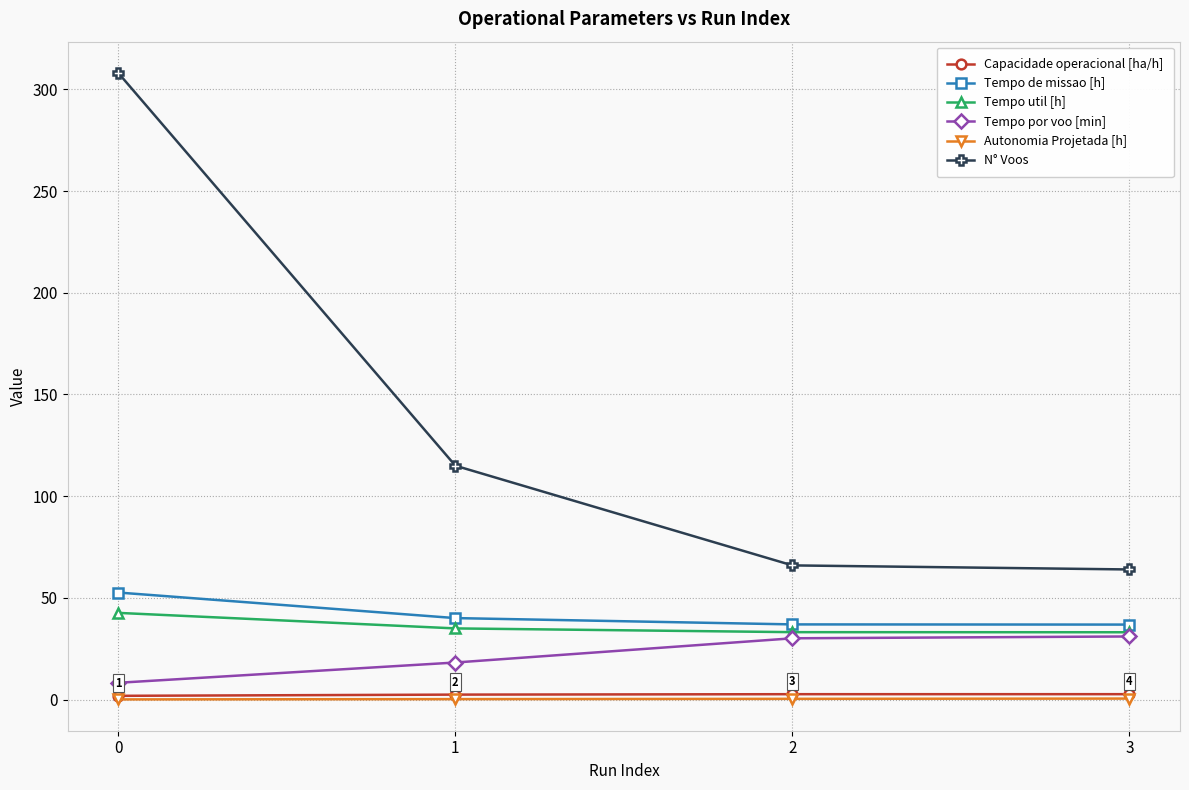

What is the minimum value for Autonomia Projetada [h]?

0.1